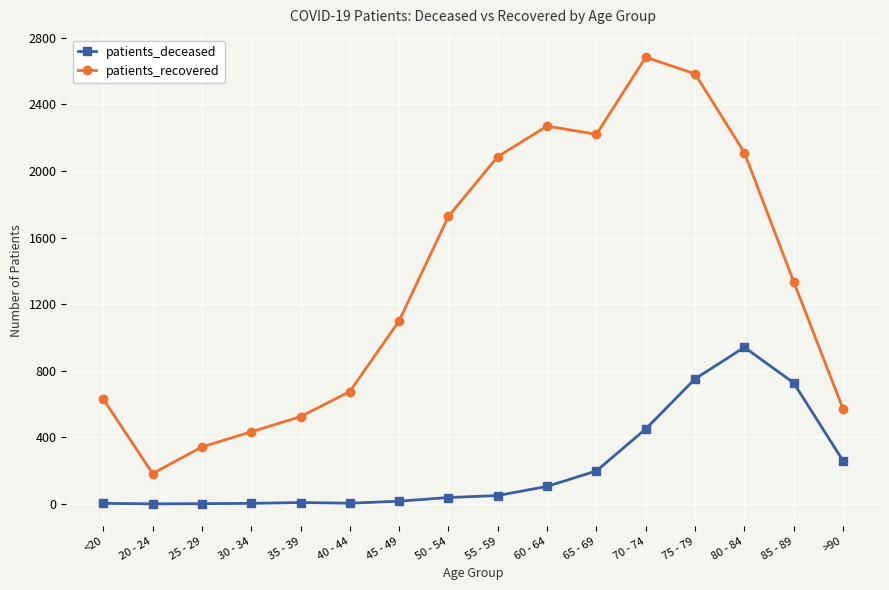

Is it true that patients_recovered equals 1728 at 50 - 54?

True